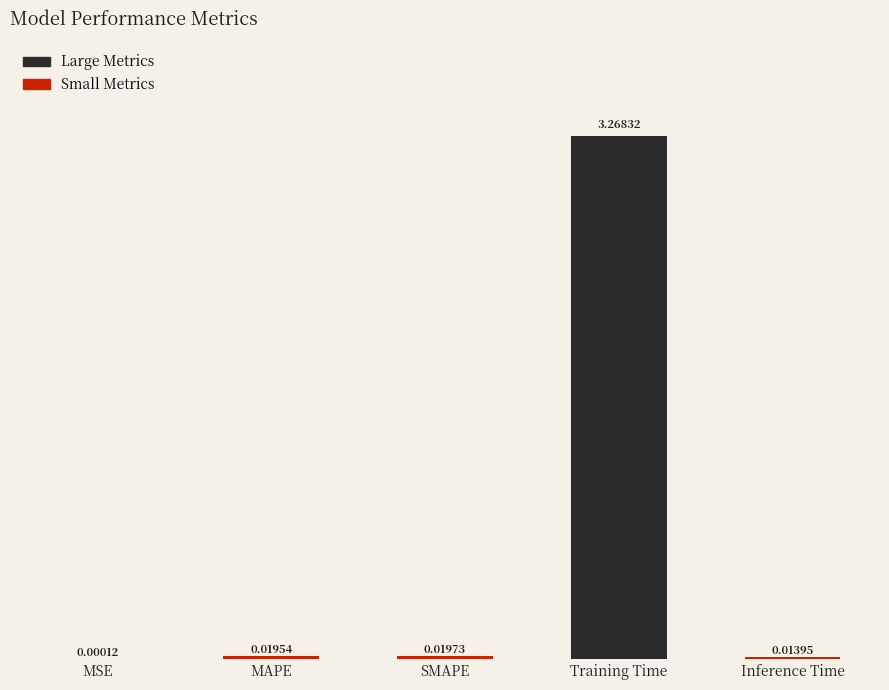

What is the change in value from SMAPE to Training Time?

+3.2